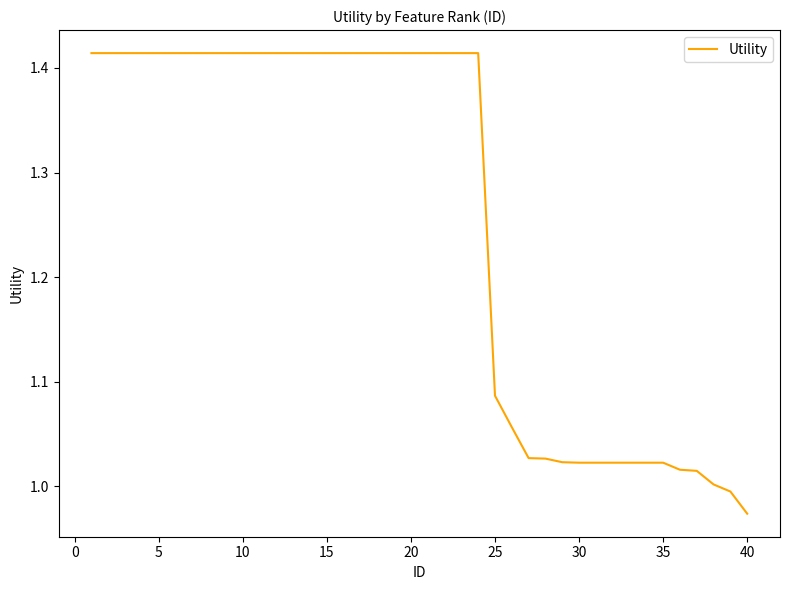

What is the difference between the maximum and minimum values?

0.4